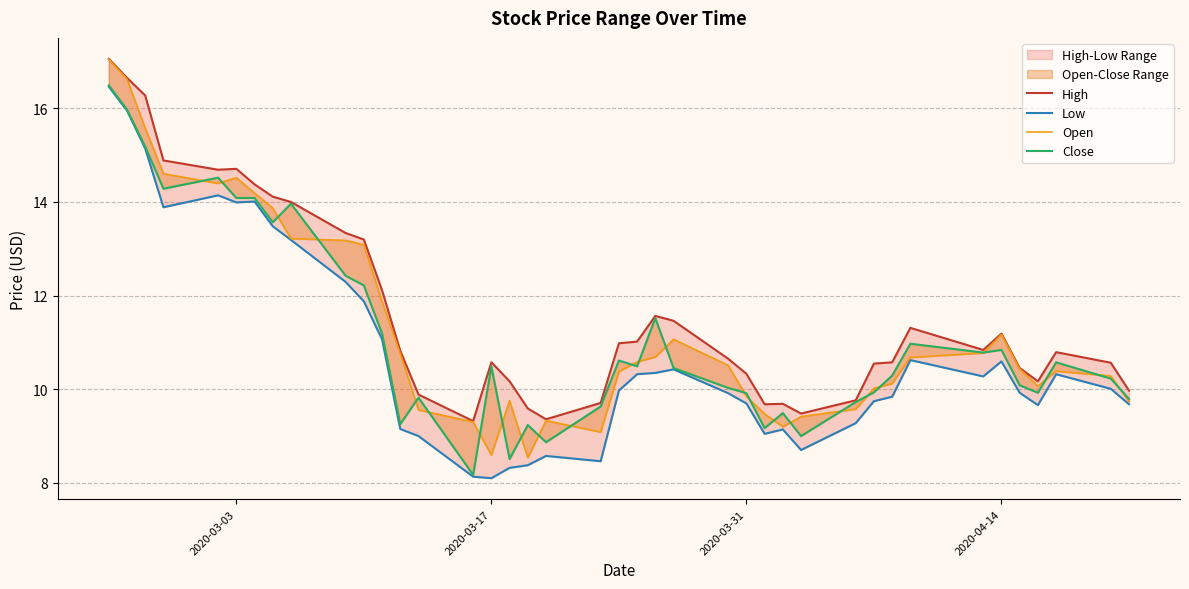

Which category has the lowest value in the Low series?

2020-03-17